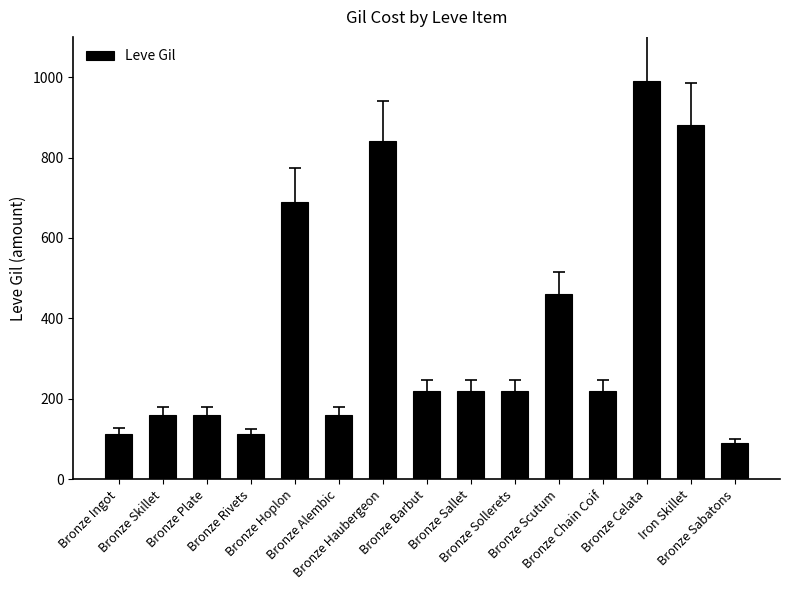

Is it true that the value at Bronze Sallet is 304?

False